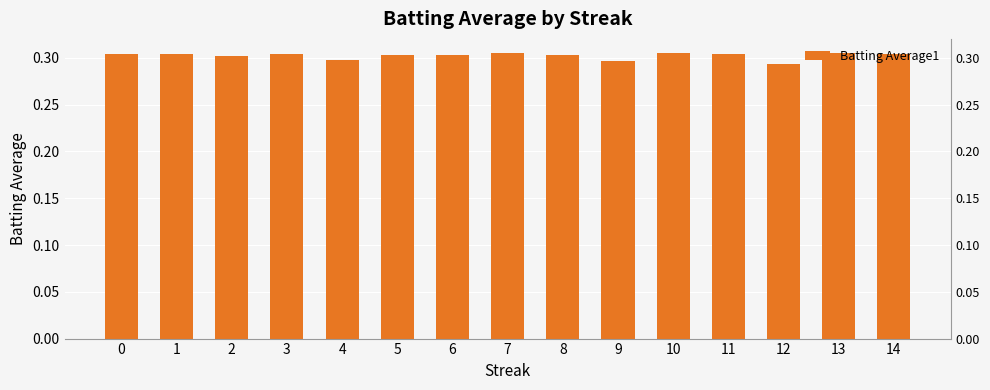

What is the average value?

0.3